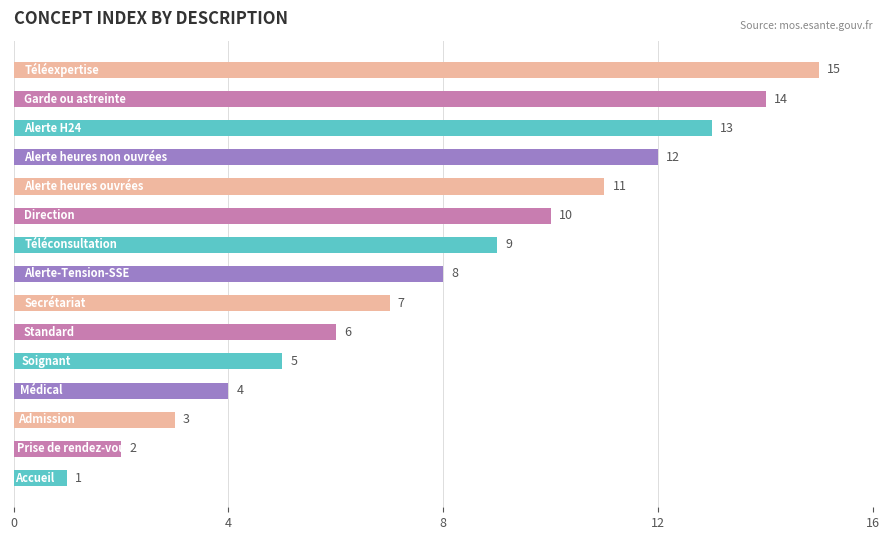

What is the difference between the maximum and minimum values?

14